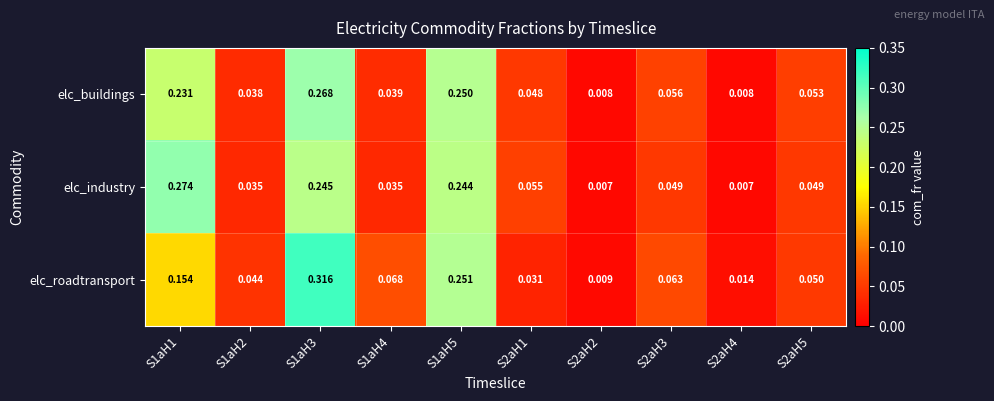

Which series changed the most between S1aH2 and S1aH3?

elc_roadtransport